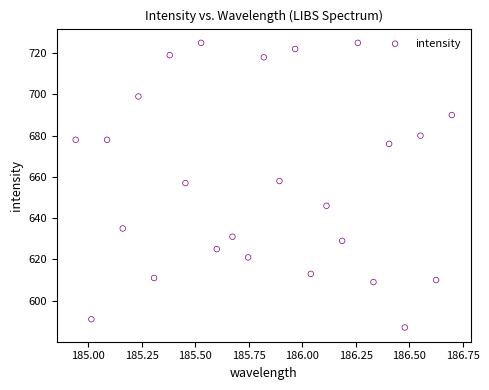

What is the range of Y values (max minus min)?

138